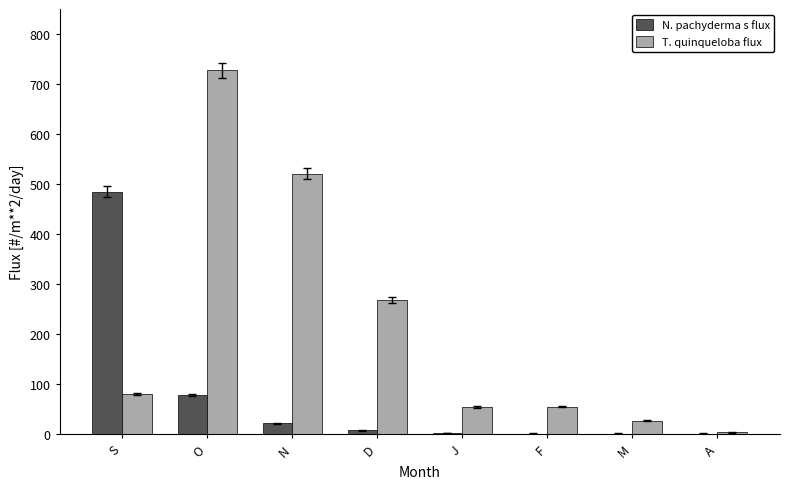

What is the maximum value for N. pachyderma s flux?

485.1